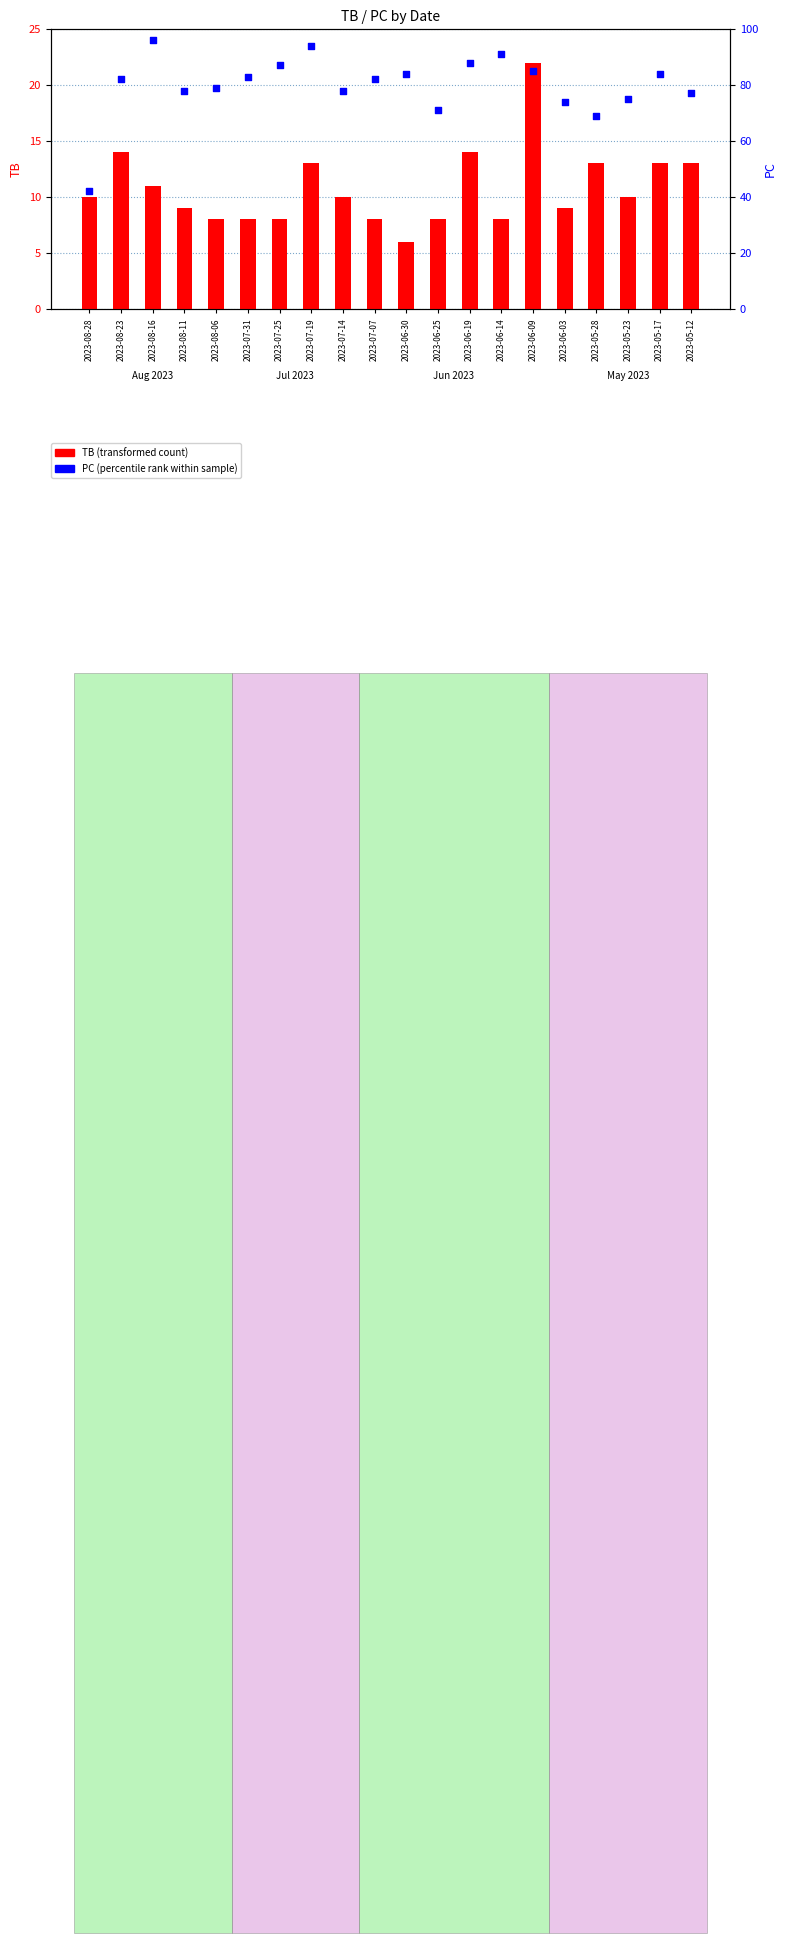

Is the value of PC (percentile rank) at 2023-08-28 greater than the value of TB (transformed count) at 2023-05-17?

Yes